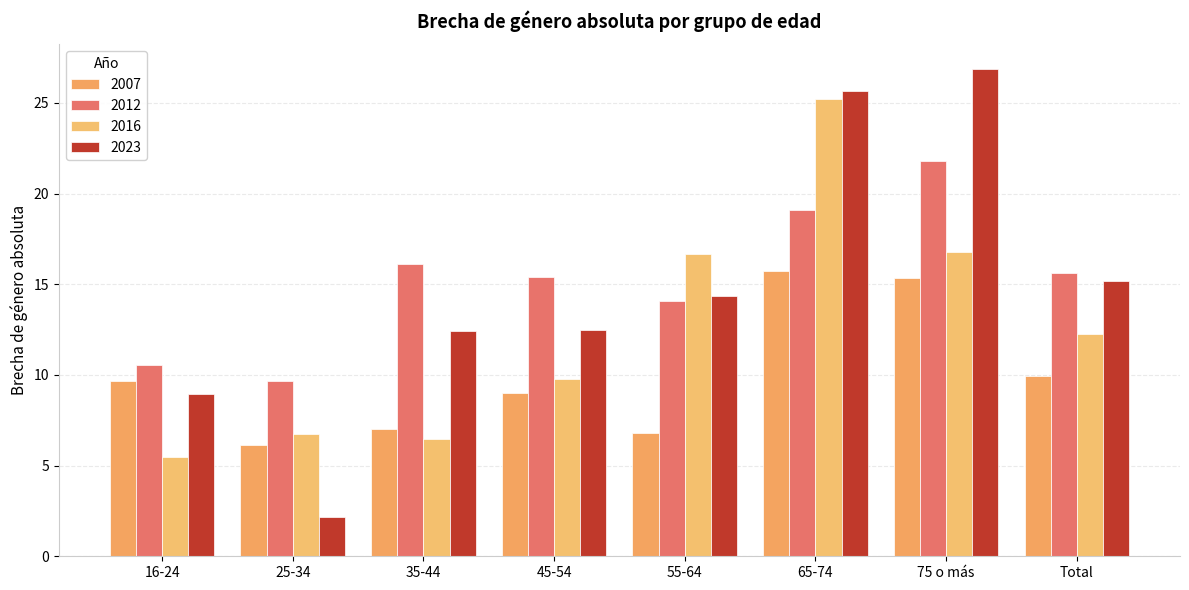

What is the value of the 2023 bar at the 2nd from the left?

2.2